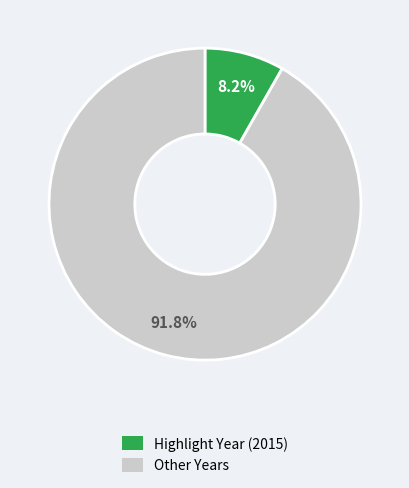

Is there any slice that represents more than half of the pie?

Yes